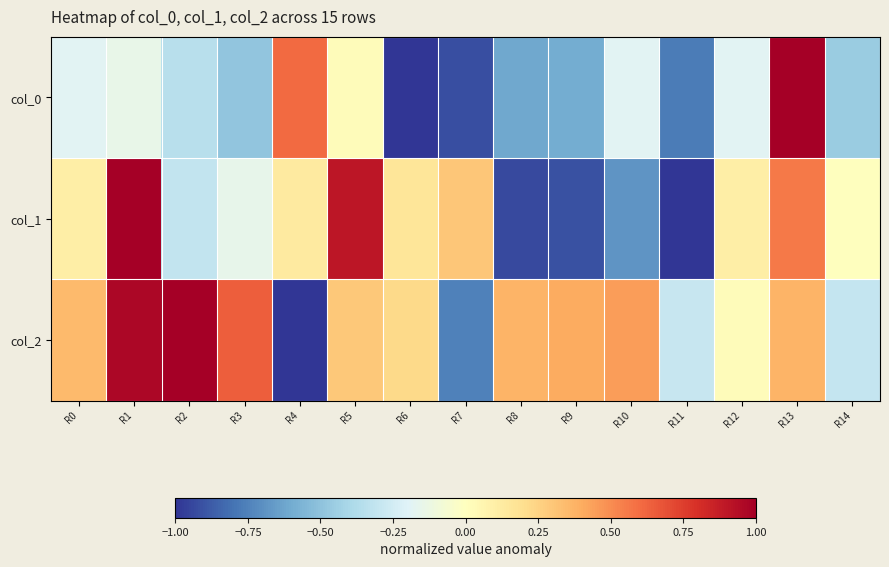

Rank the series by their average value, from lowest to highest.

col_0, col_1, col_2